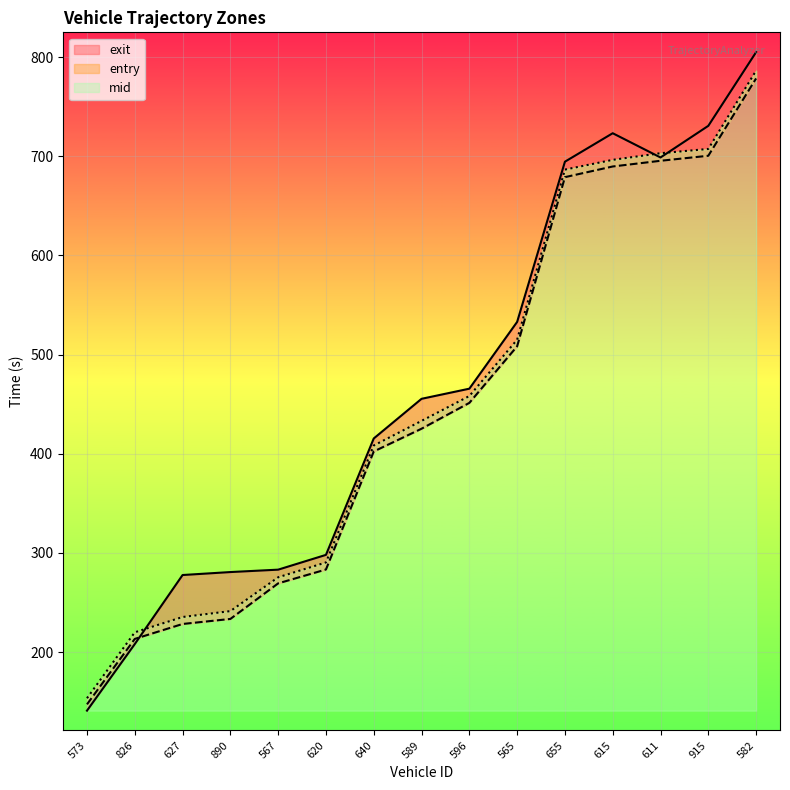

Where is the first local maximum for exit?

615